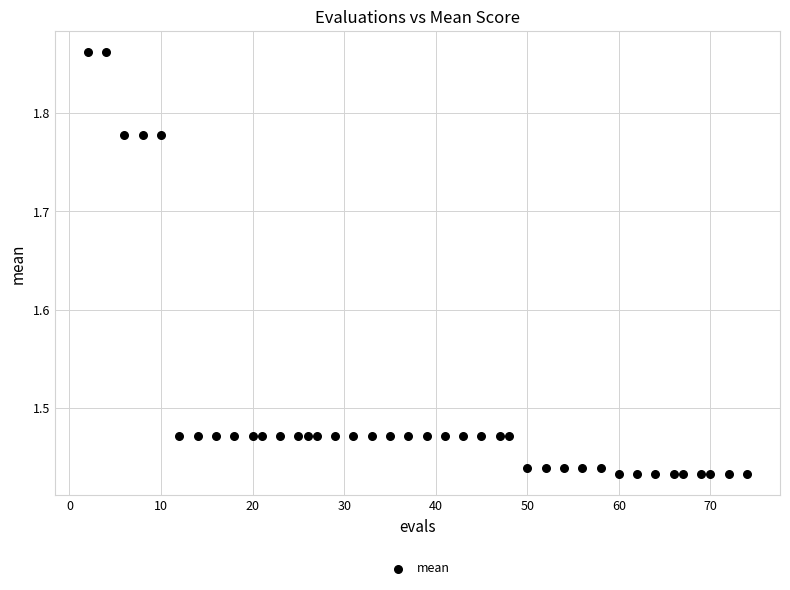

What is the range of Y values (max minus min)?

0.4